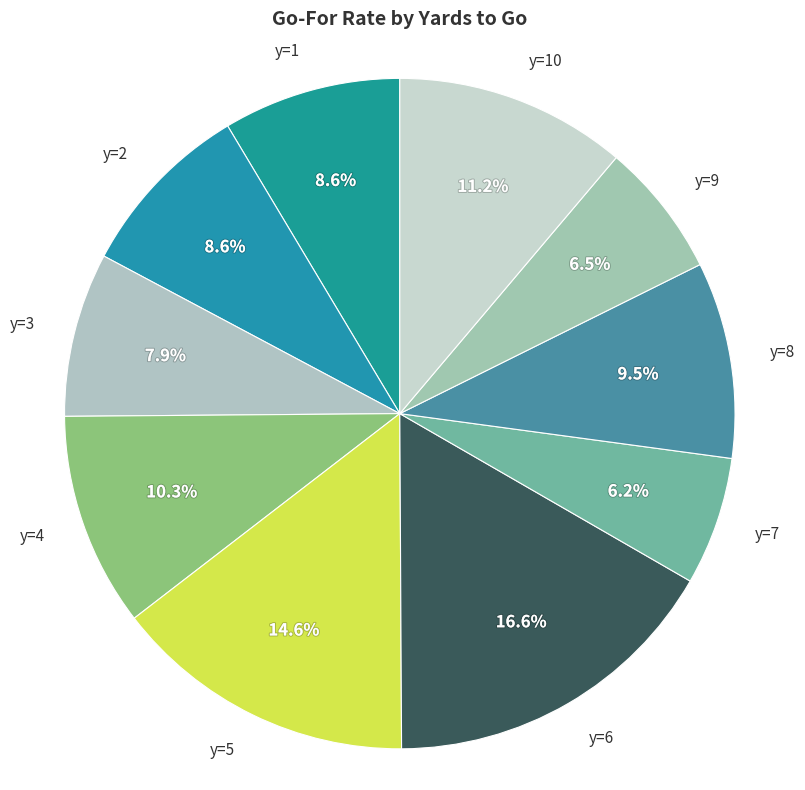

To the nearest percent, what is the difference between the largest and smallest slice percentages?

10%